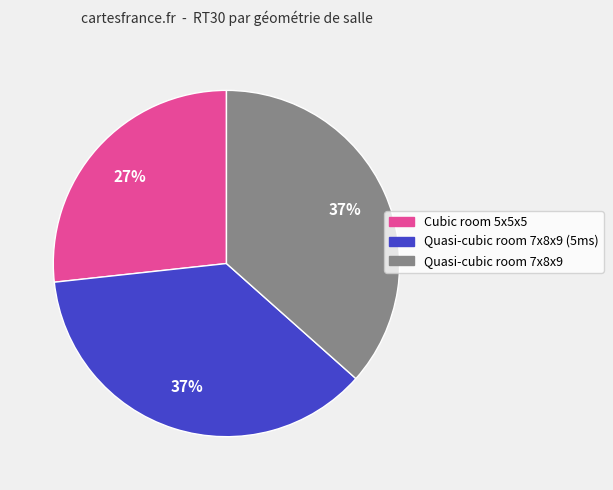

Do Quasi-cubic room 7x8x9 and Cubic room 5x5x5 together represent more than half of the pie?

Yes